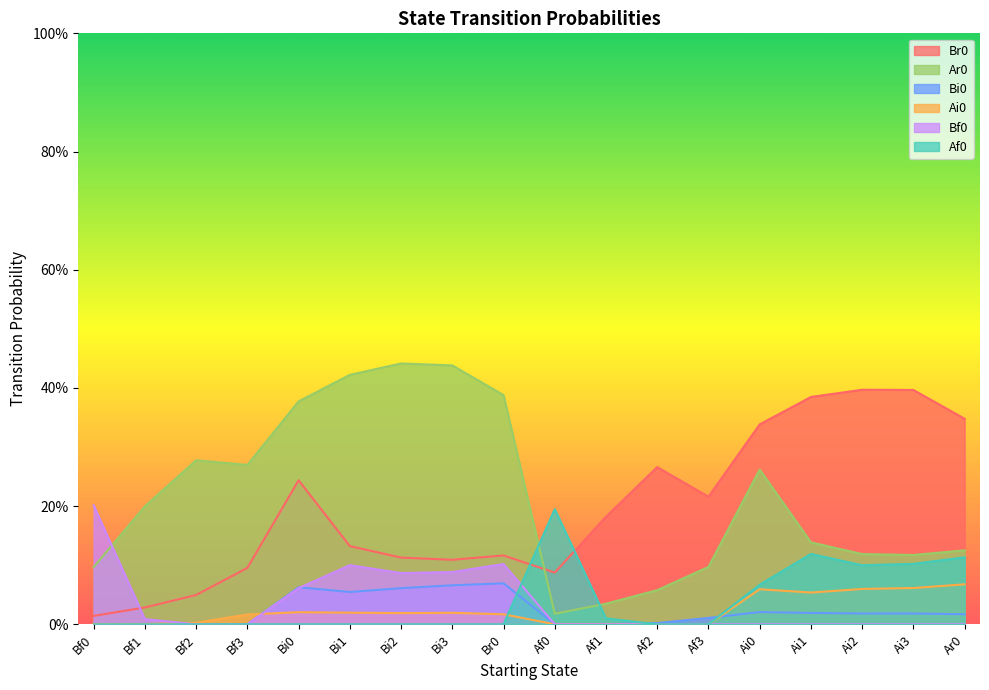

What is the difference between the maximum and minimum values in the Br0 series?

0.4